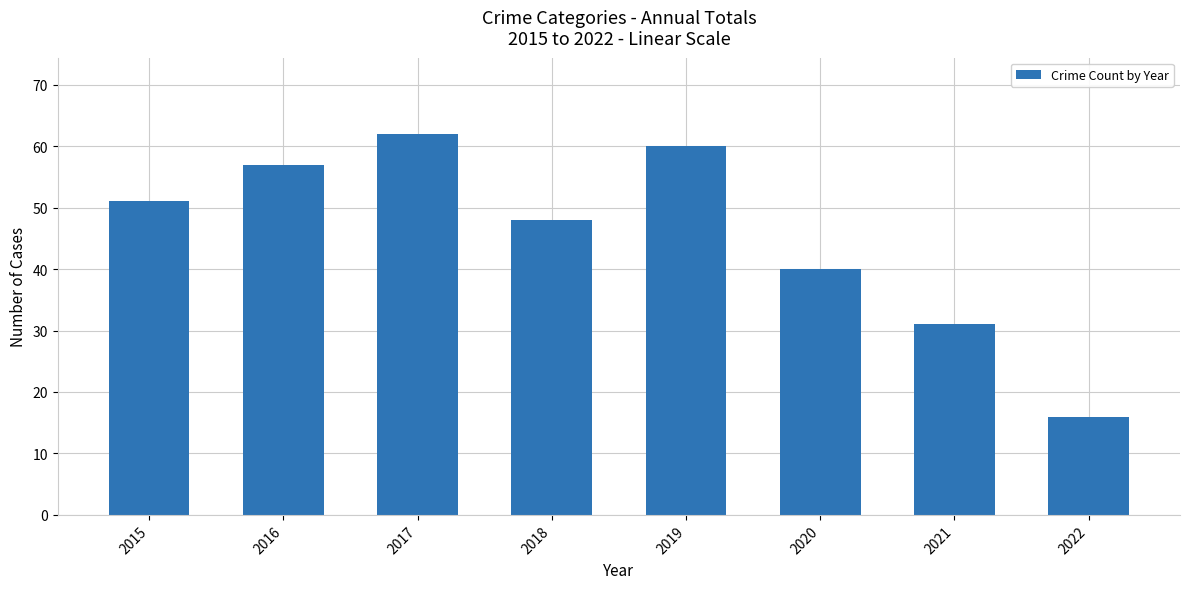

At which label is the value closest to 39?

2020